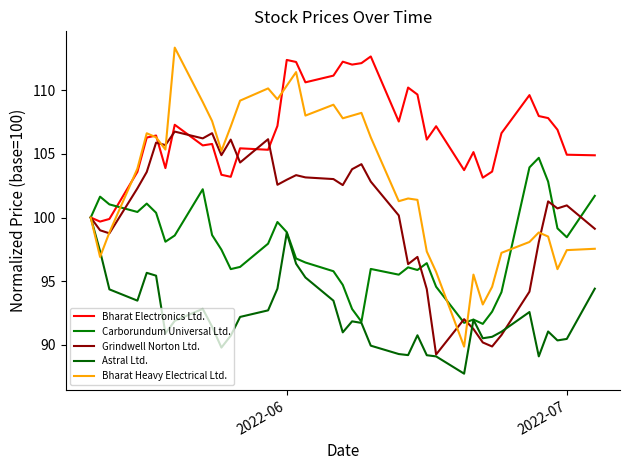

How many lines are shown in the chart?

5